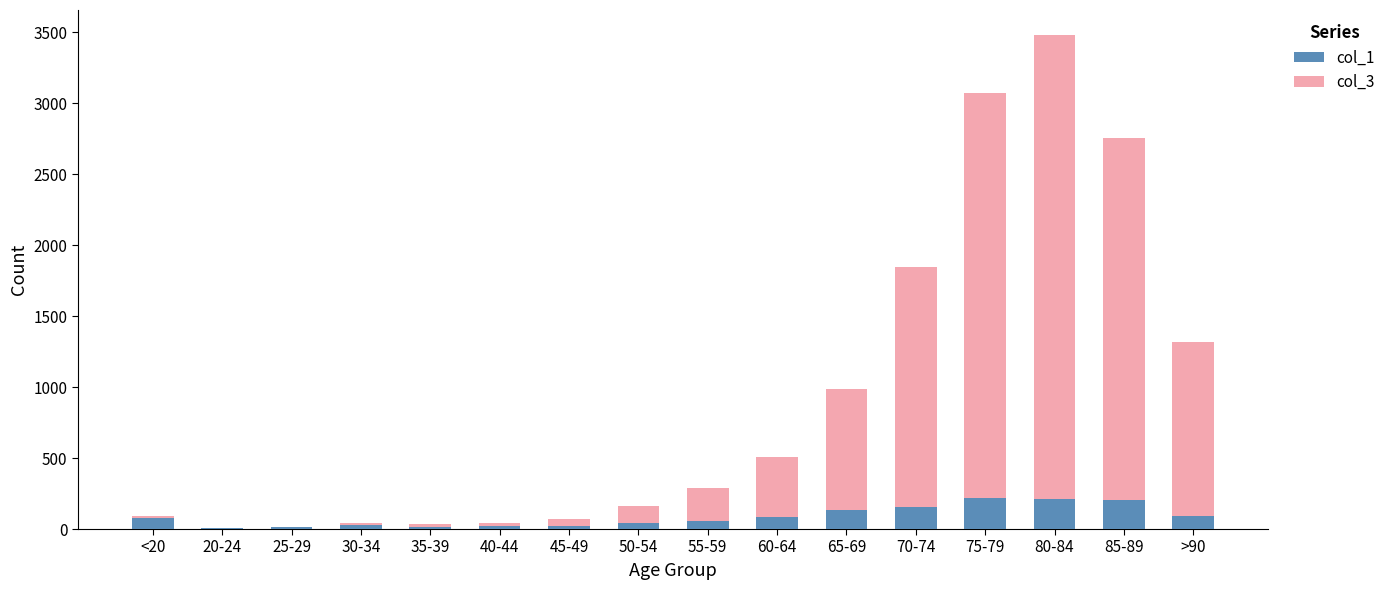

At which category is the sum across all series the highest?

80-84